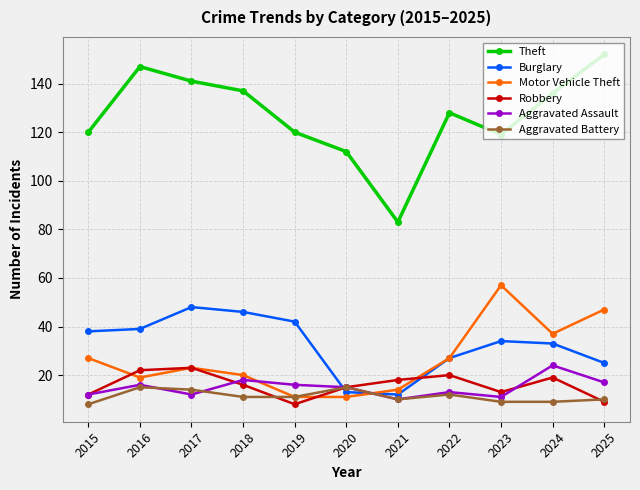

Reading left to right, extract all data points from this chart.

Theft: 2015=120	2016=147	2017=141	2018=137	2019=120	2020=112	2021=83	2022=128	2023=119	2024=136	2025=152
Burglary: 2015=38	2016=39	2017=48	2018=46	2019=42	2020=13	2021=12	2022=27	2023=34	2024=33	2025=25
Motor Vehicle Theft: 2015=27	2016=19	2017=23	2018=20	2019=11	2020=11	2021=14	2022=27	2023=57	2024=37	2025=47
Robbery: 2015=12	2016=22	2017=23	2018=16	2019=8	2020=15	2021=18	2022=20	2023=13	2024=19	2025=9
Aggravated Assault: 2015=12	2016=16	2017=12	2018=18	2019=16	2020=15	2021=10	2022=13	2023=11	2024=24	2025=17
Aggravated Battery: 2015=8	2016=15	2017=14	2018=11	2019=11	2020=15	2021=10	2022=12	2023=9	2024=9	2025=10